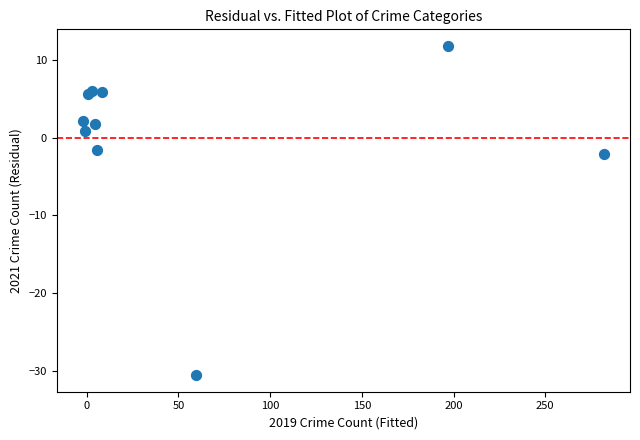

What Y value in the scatter plot is closest to -9?

-2.0